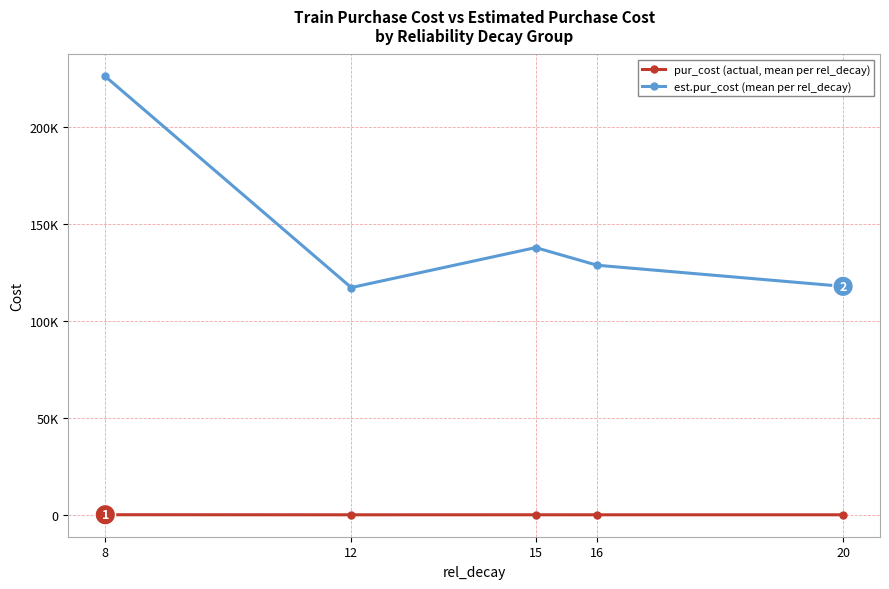

What are all the series names shown in the legend?

pur_cost (actual, mean per rel_decay), est.pur_cost (mean per rel_decay)